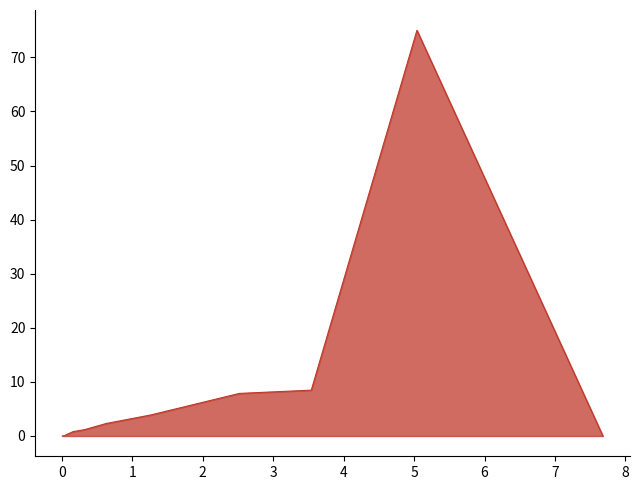

Which category has the lowest value across all series?

7.68